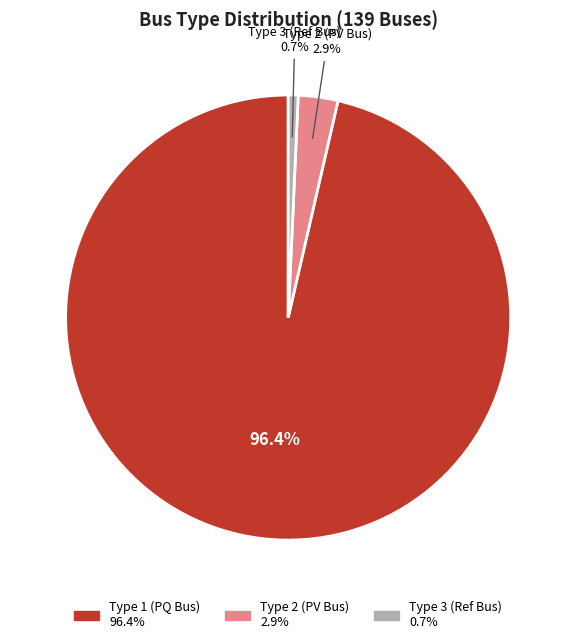

What is the total percentage of Type 2 and Type 3?

3.6%